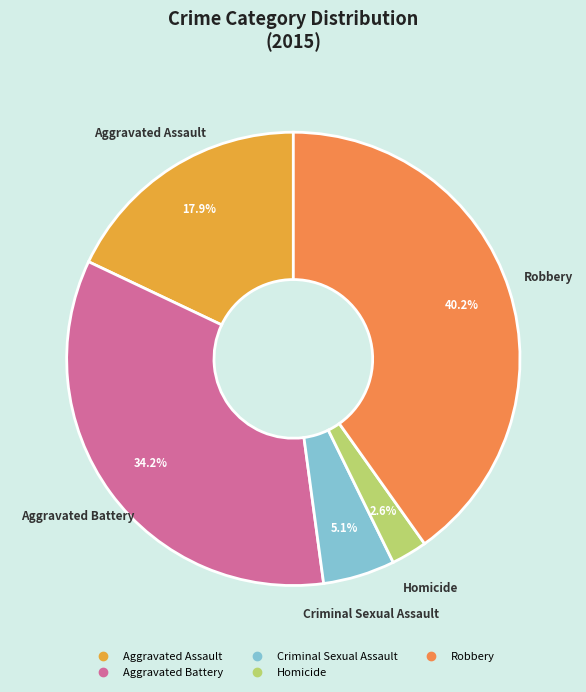

How many segments does this pie chart have?

5